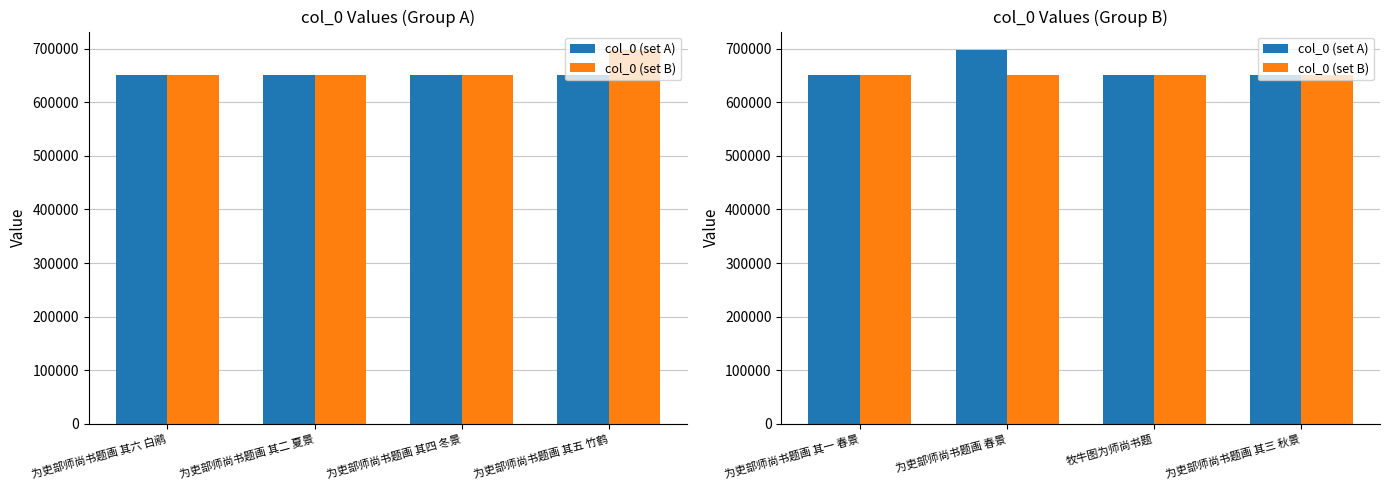

Are the bars horizontal?

No